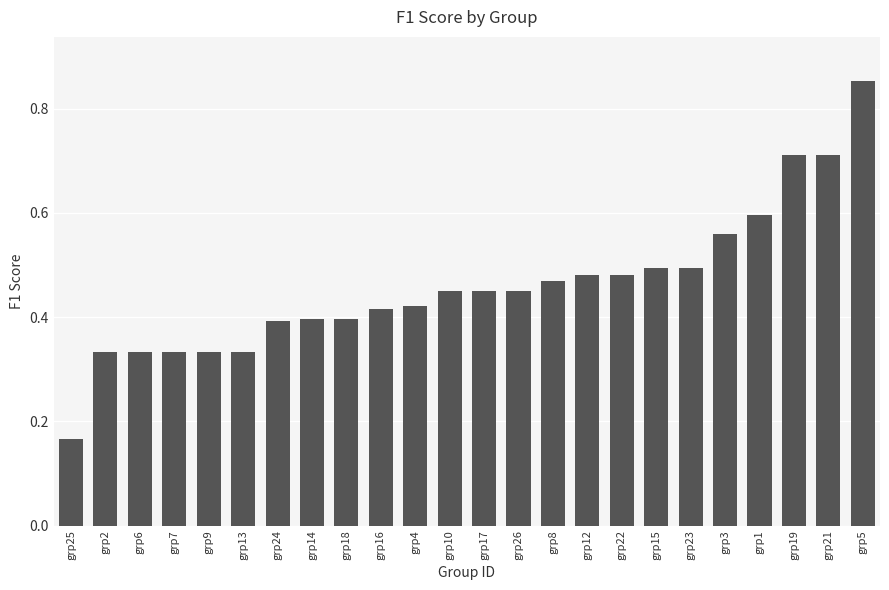

What is the label of the 6th bar from the right?

grp23